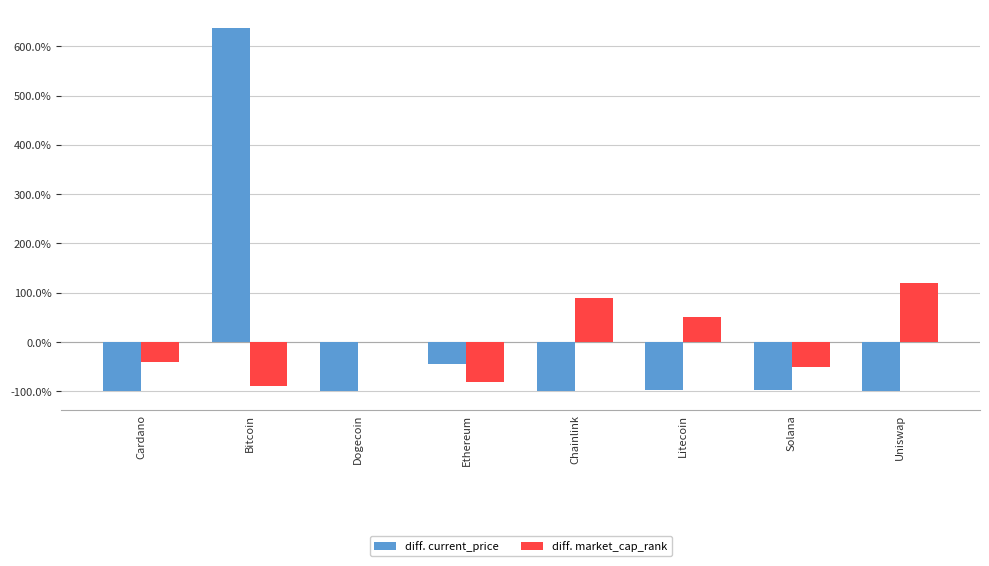

The diff. current_price series shows -32.4 at Litecoin. True or false?

False